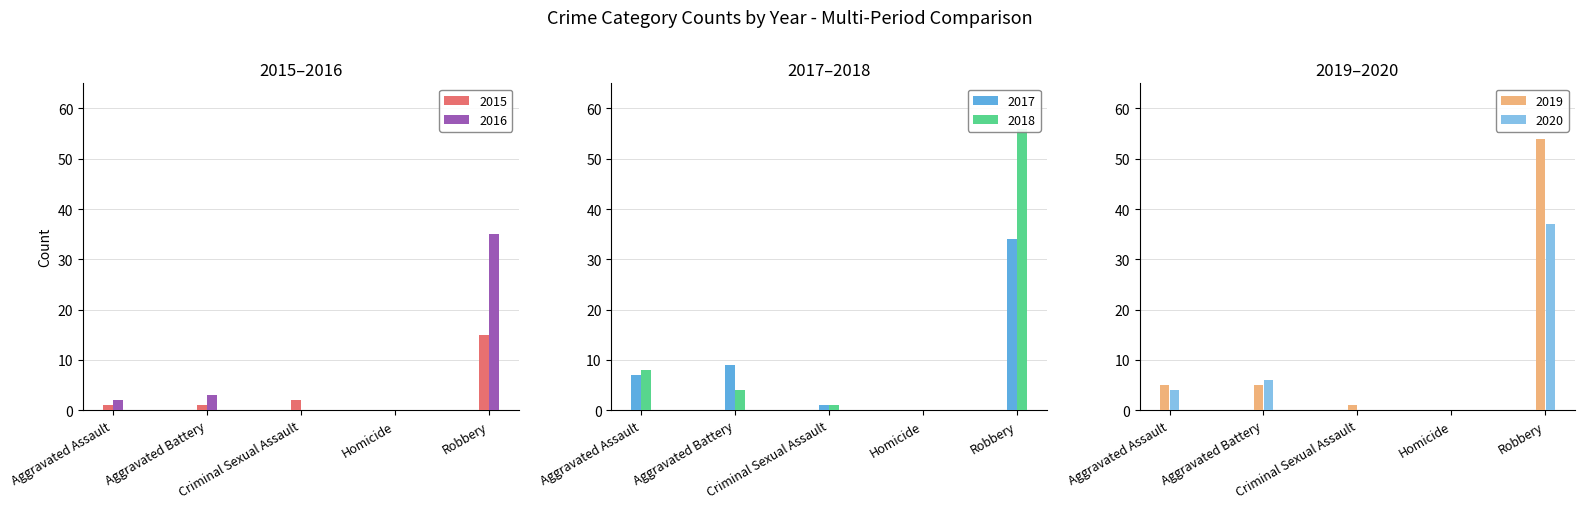

Which series has the largest total across all categories?

2018